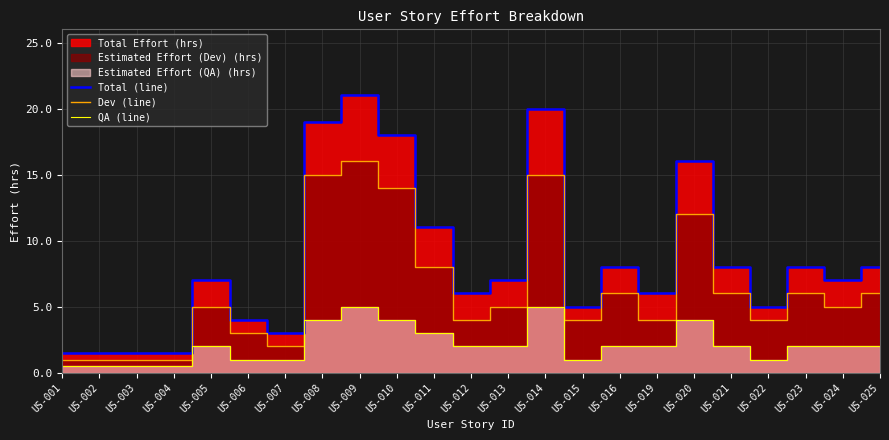

What is the difference between the highest and lowest values at US-004?

1.0